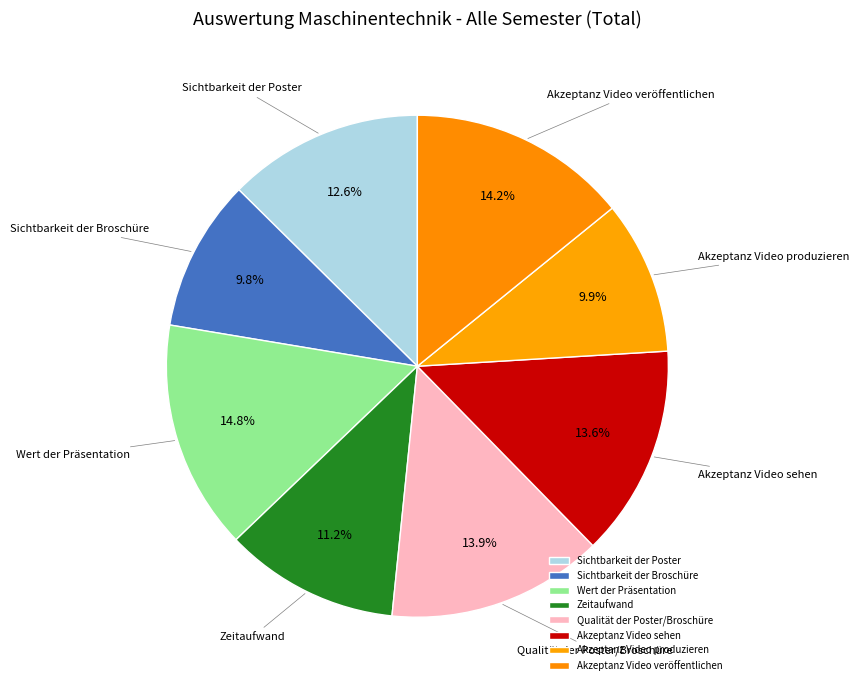

Is it true that Zeitaufwand is 11% of the pie?

True